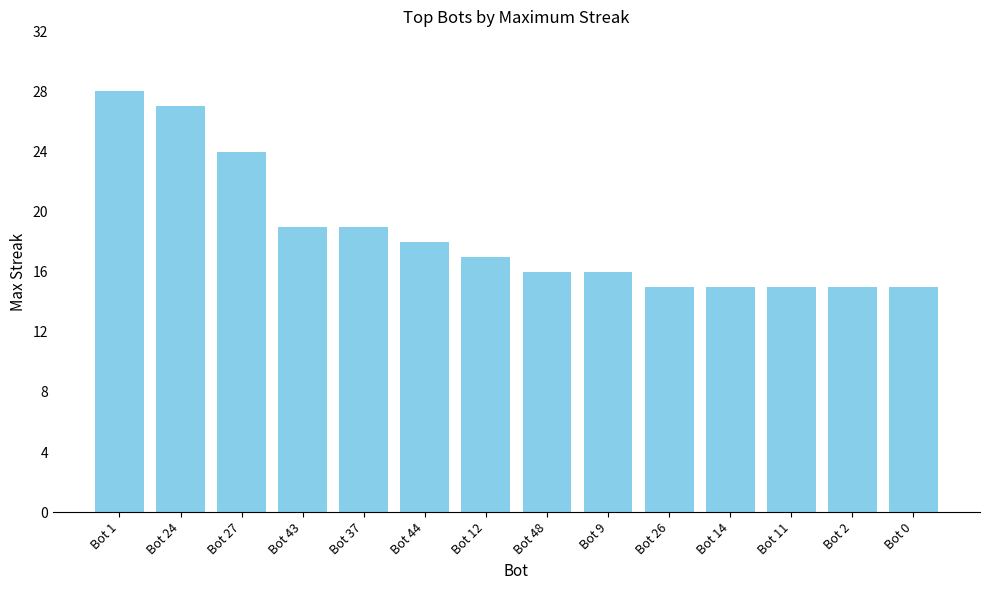

What is the label of the 1st bar from the left?

Bot 1